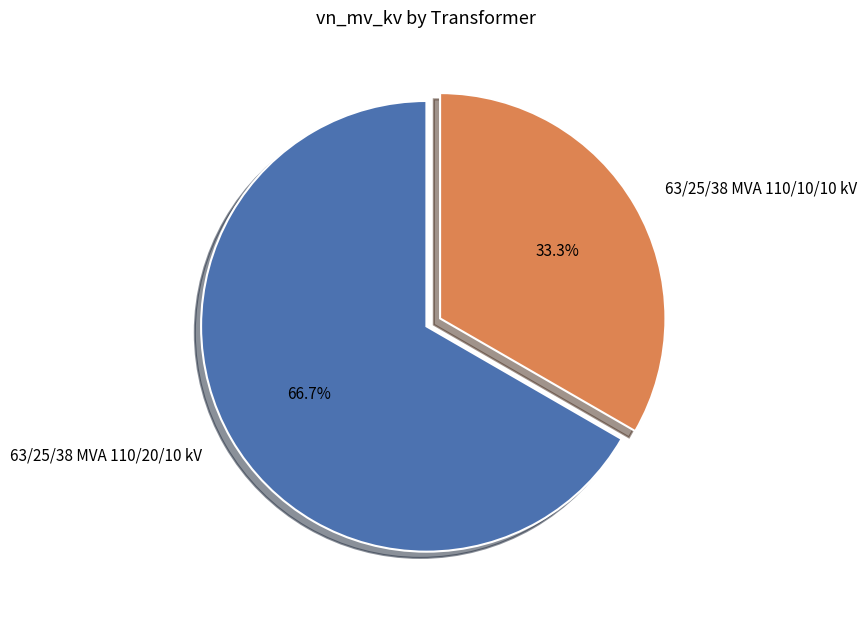

How many segments does this pie chart have?

2